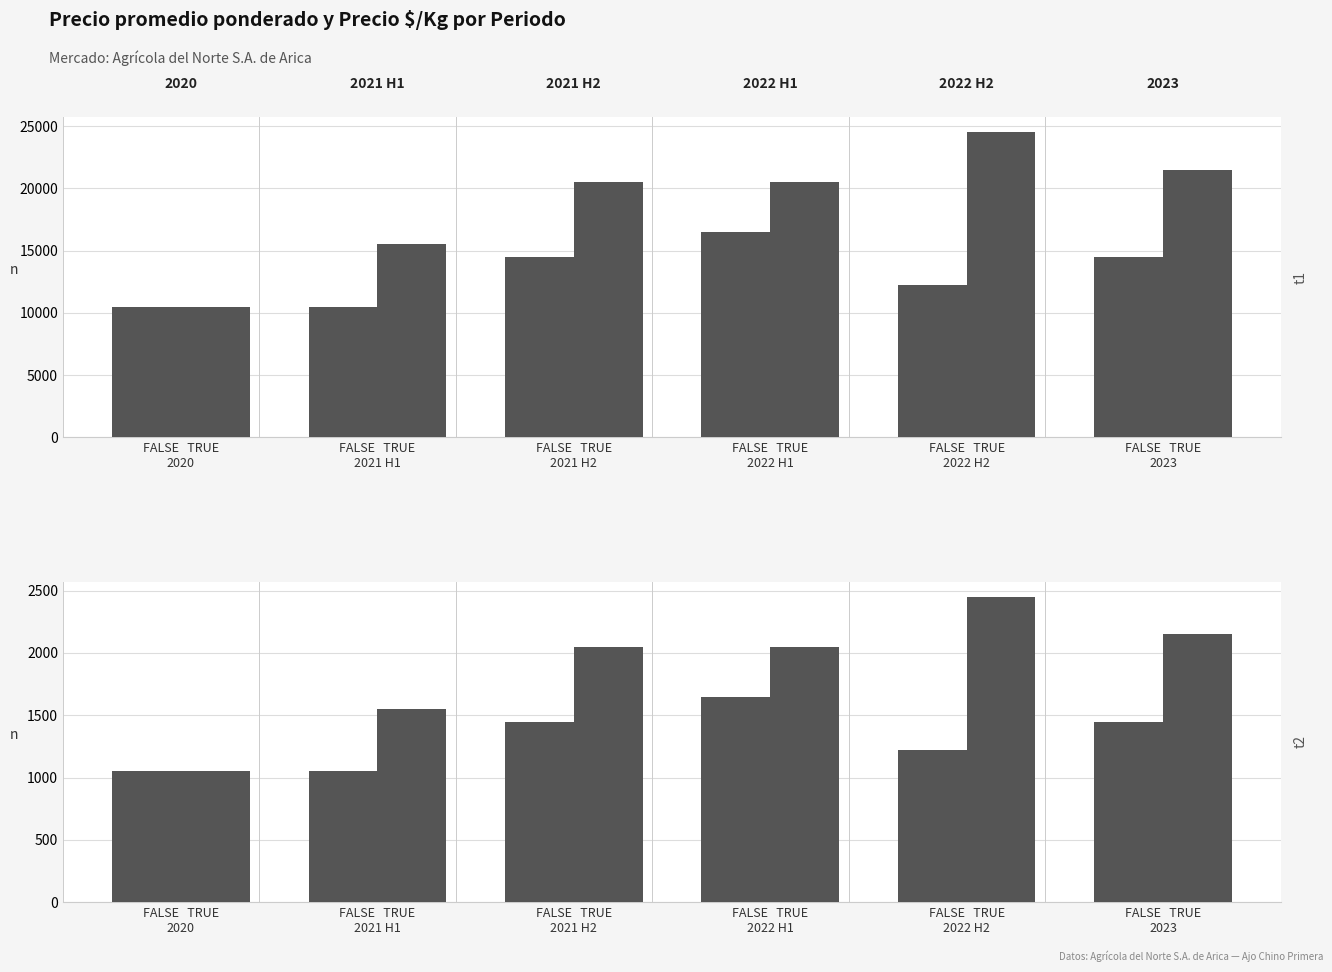

Rank the series by their average value, from lowest to highest.

FALSE, TRUE